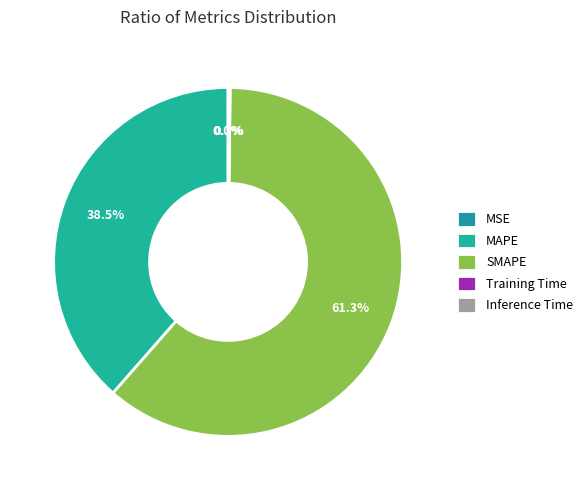

Is there any slice that represents more than half of the pie?

Yes